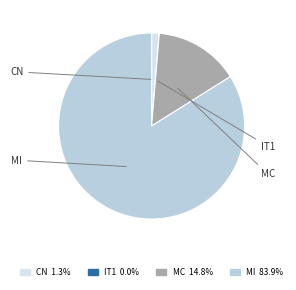

How many slices are in this pie chart?

4